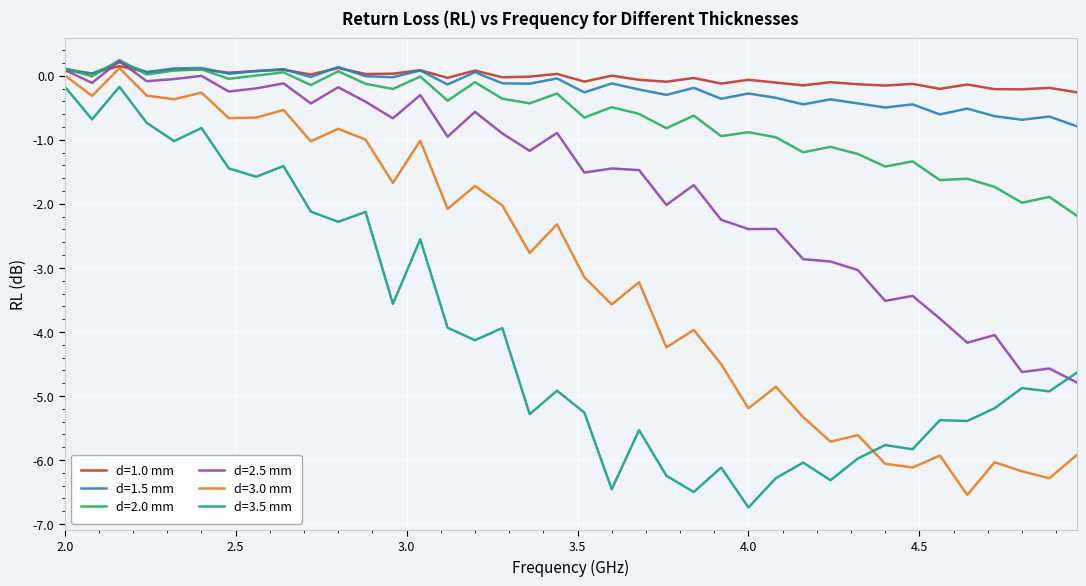

What is the difference between the second highest and second lowest values in the d=3.0 mm series?

6.3